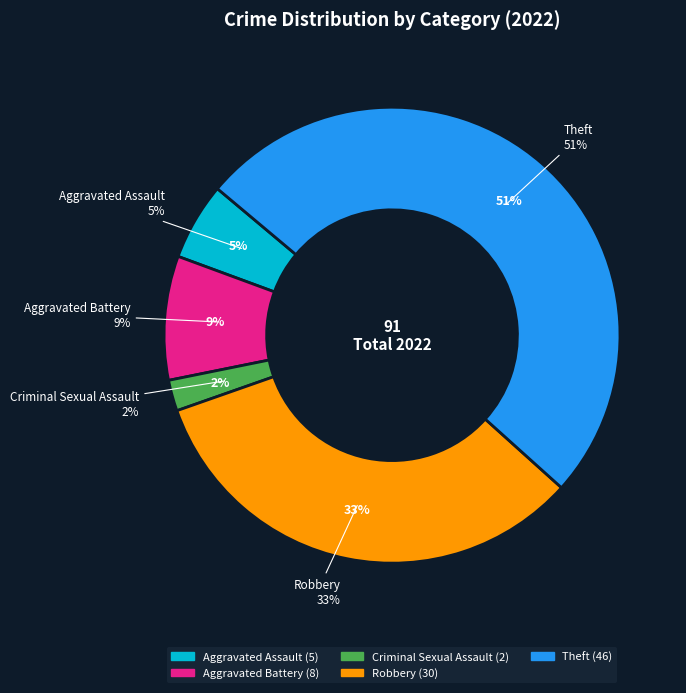

What is the total percentage of Aggravated Battery and Theft?

59.3%